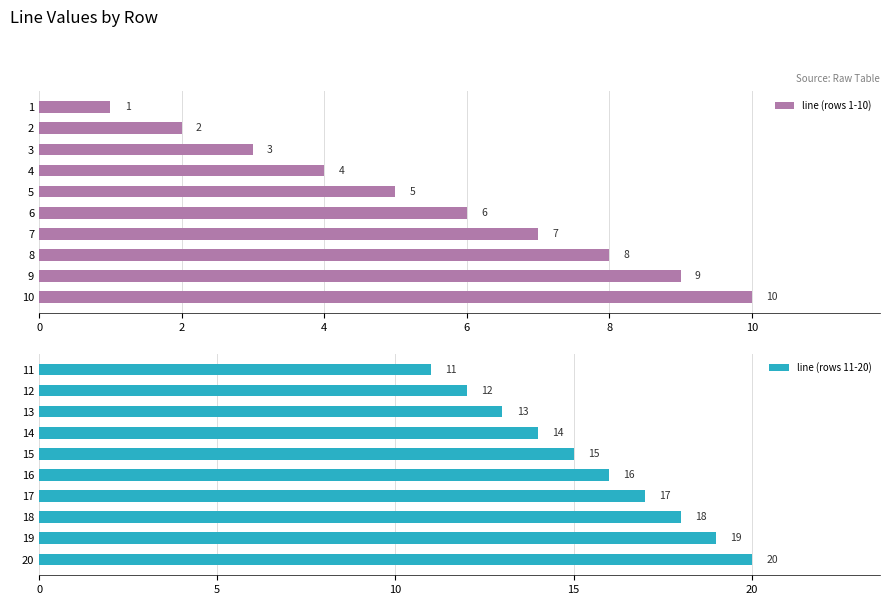

Is it true that line (rows 1-10) equals 0 at 1?

False